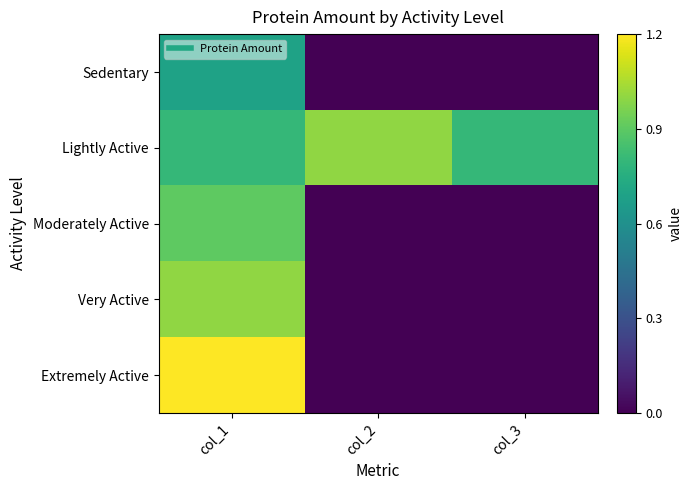

Which series changed the most between col_2 and col_3?

Lightly Active